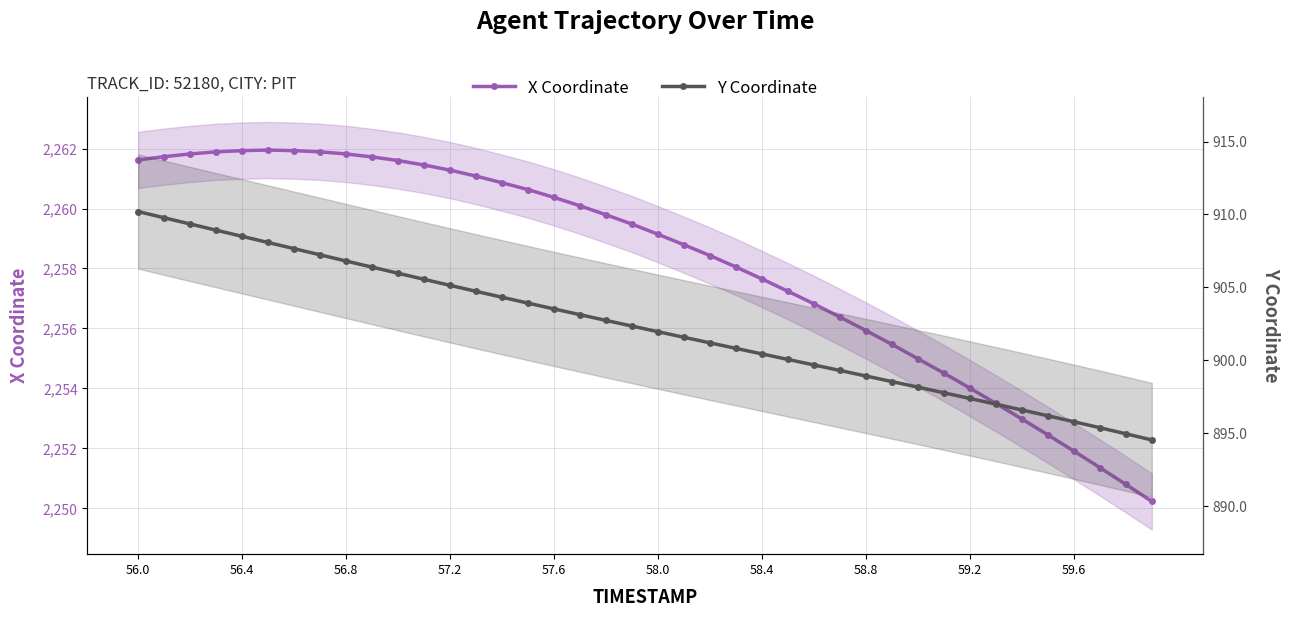

True or false: X Coordinate and Y Coordinate cross at least once.

False